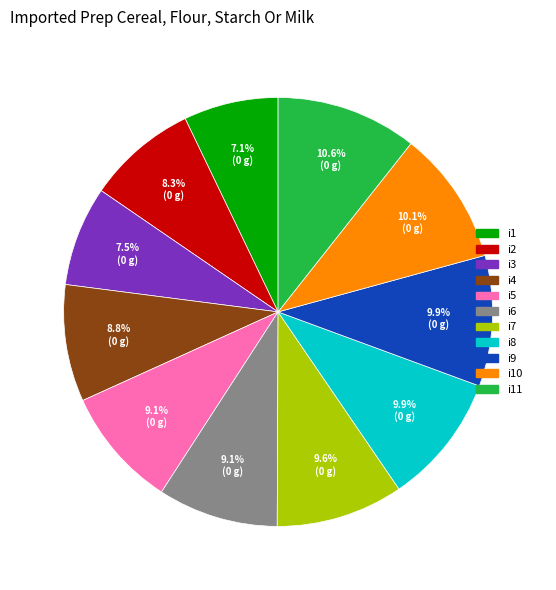

Is the sum of i6 and i1 greater than half?

No